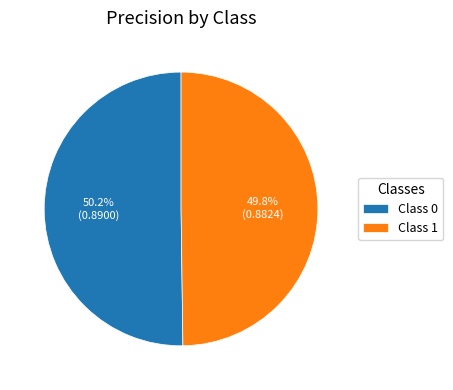

Is there any slice that represents more than half of the pie?

Yes